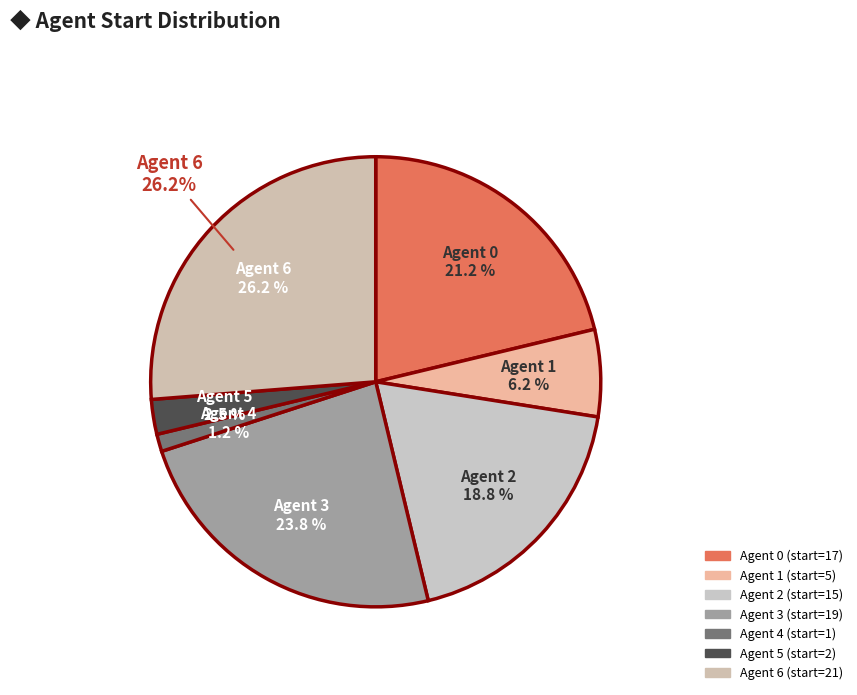

Which slice is the smallest?

4